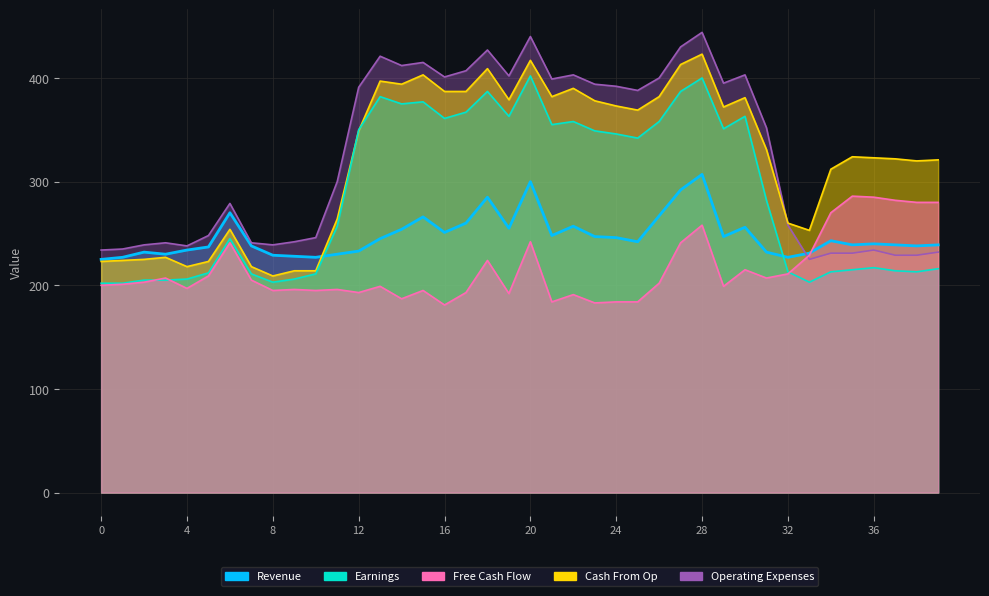

How many lines are shown in the chart?

5